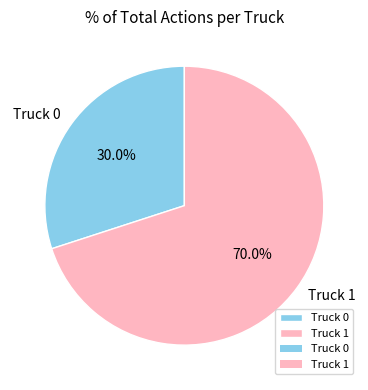

Count the number of slices in the pie.

2